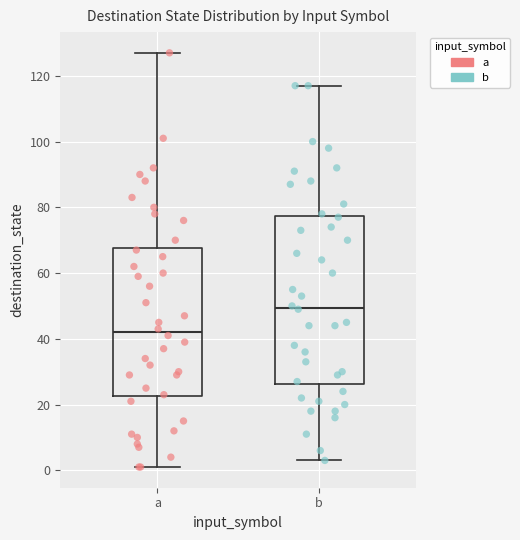

Reading left to right, transcribe this box plot: for each box, give where its median line is, the range the box spans, and where its two whiskers end, as read against the y-axis. The values are not printed on the chart, so give them approximately, as read against the axis.

a: median 42, box 22 to 68, whiskers 2 to 128
b: median 50, box 26 to 78, whiskers 4 to 118